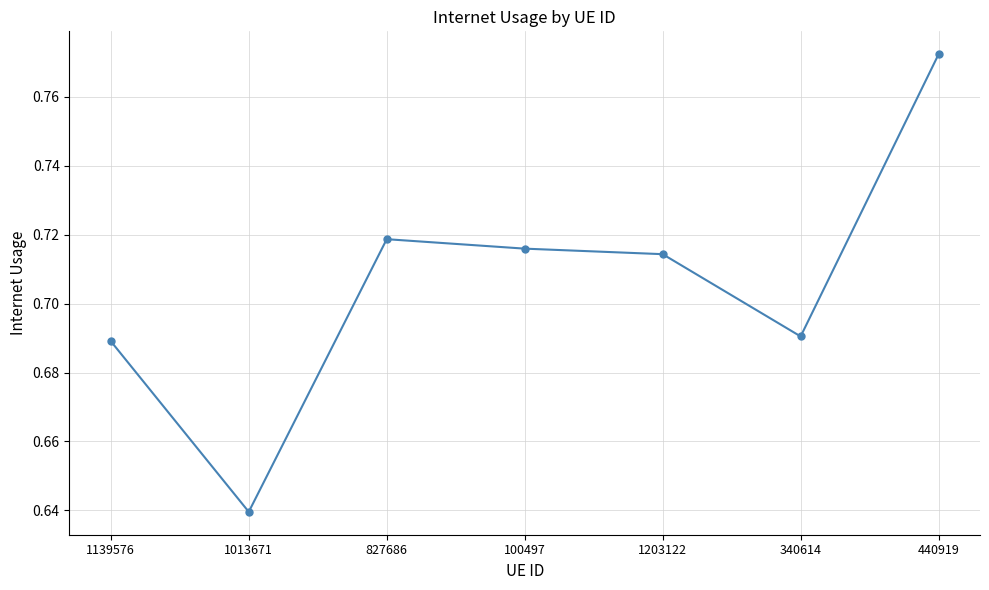

What is the sum of the values at 1139576 and 100497?

1.4